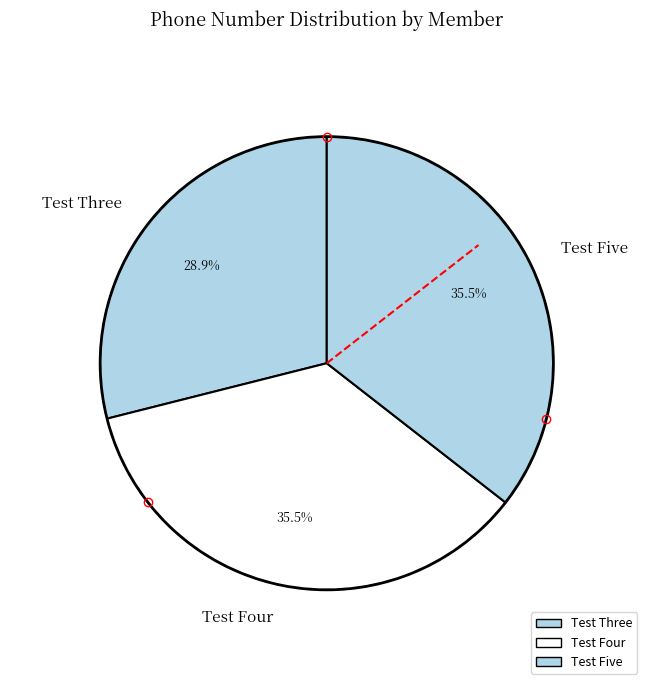

To the nearest percent, what portion does Test Three represent?

29%